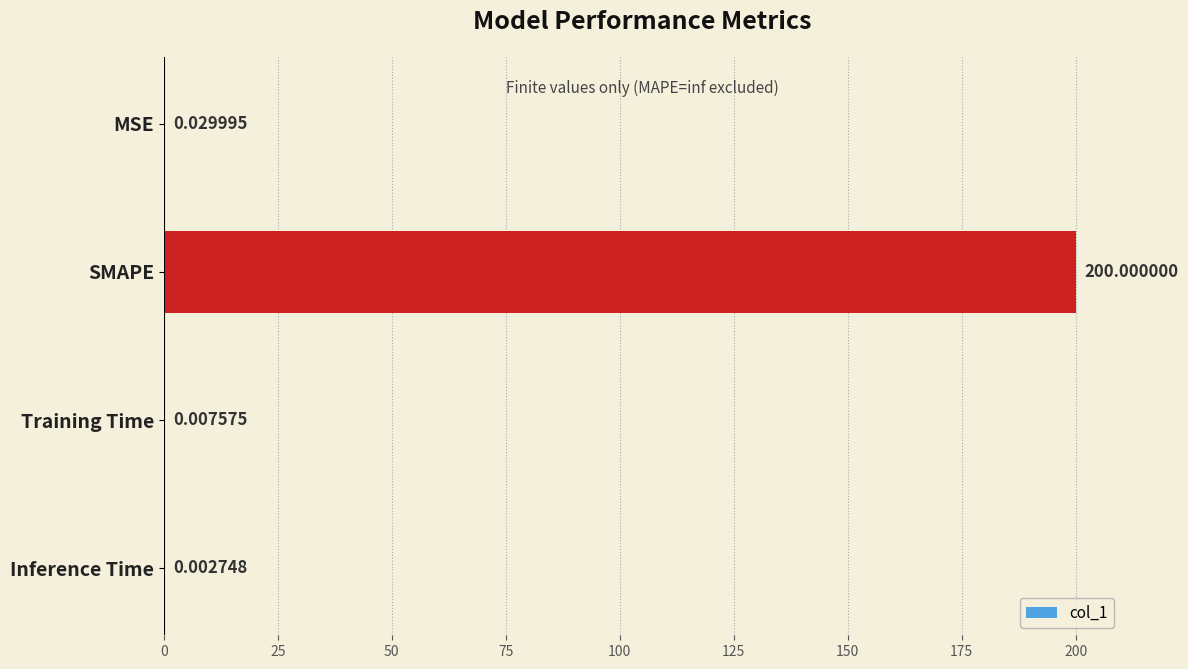

Are the bars horizontal?

Yes